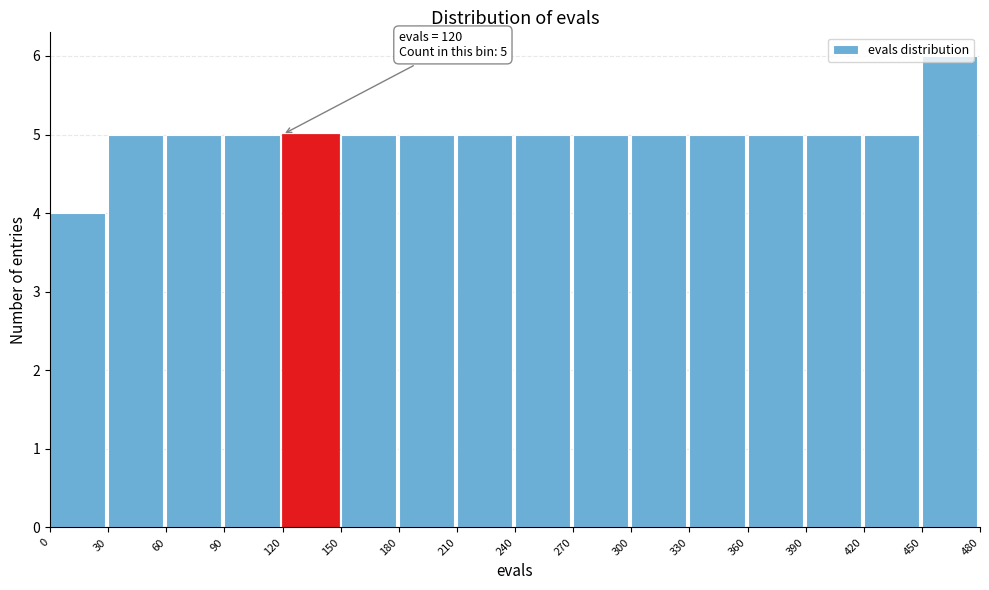

Which range on the x-axis has the tallest bar?

450 to 480